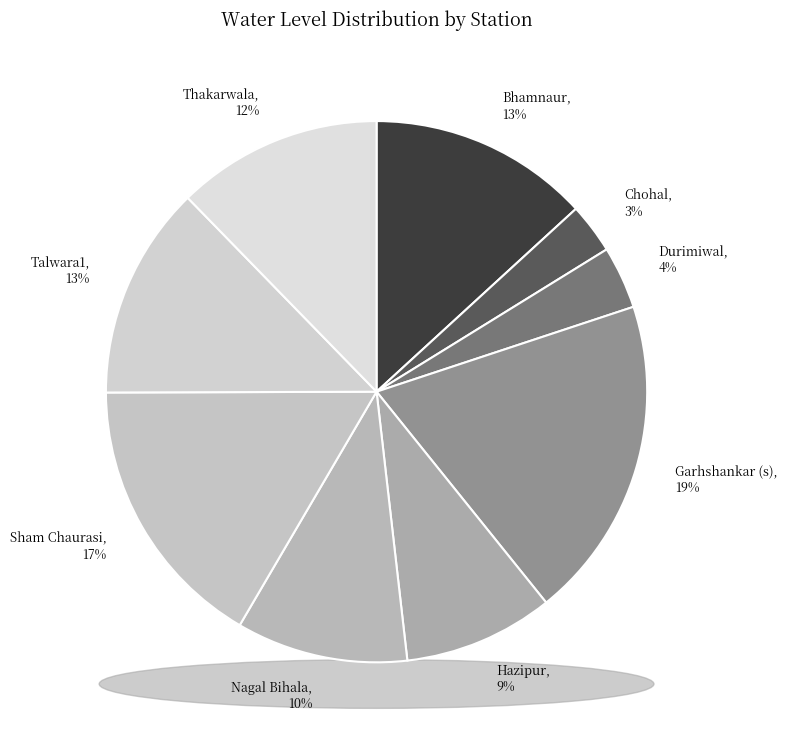

Which slice is the smallest?

Chohal